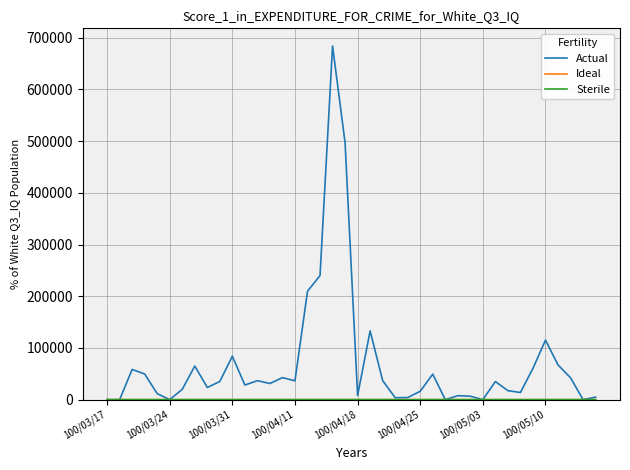

Which series has the largest total across all categories?

Actual